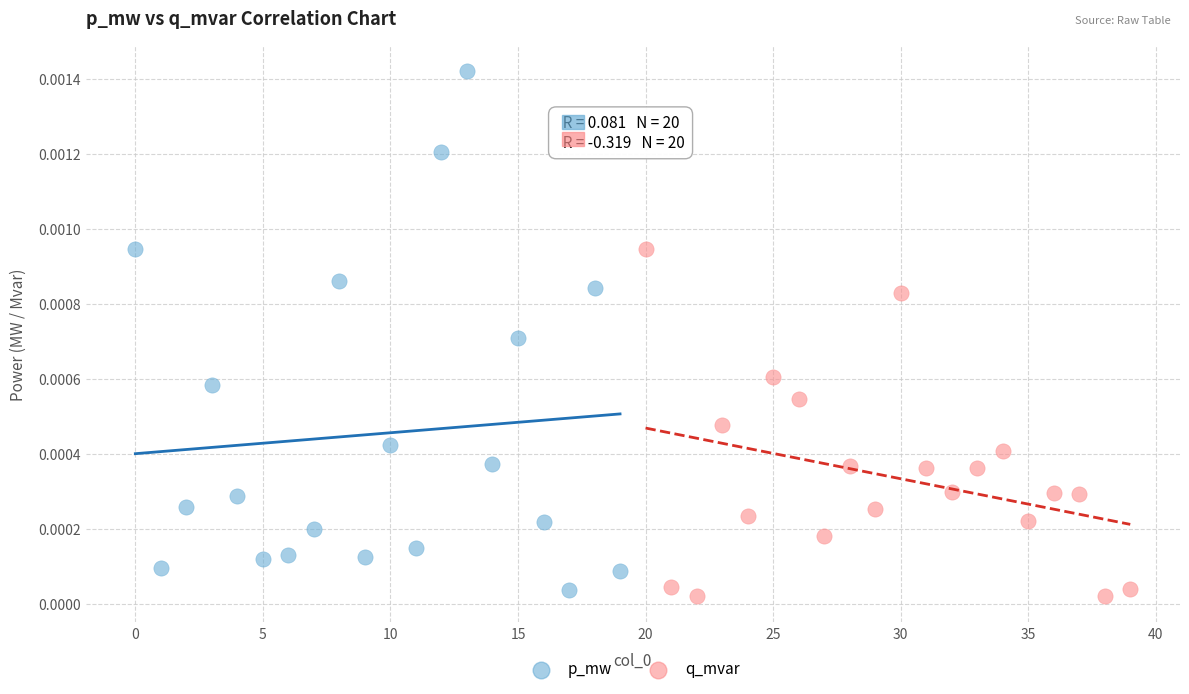

Which series contains the highest Y value?

p_mw